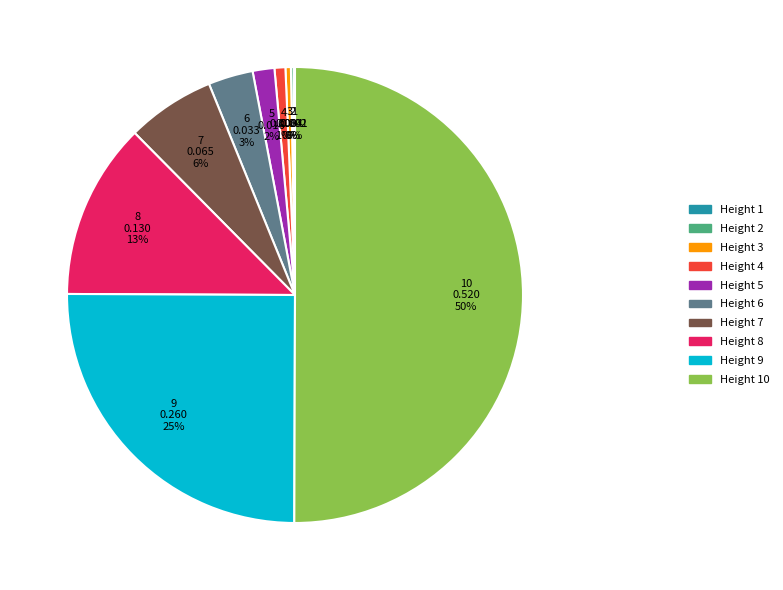

To the nearest percent, what is the difference between the largest and smallest slice percentages?

50%